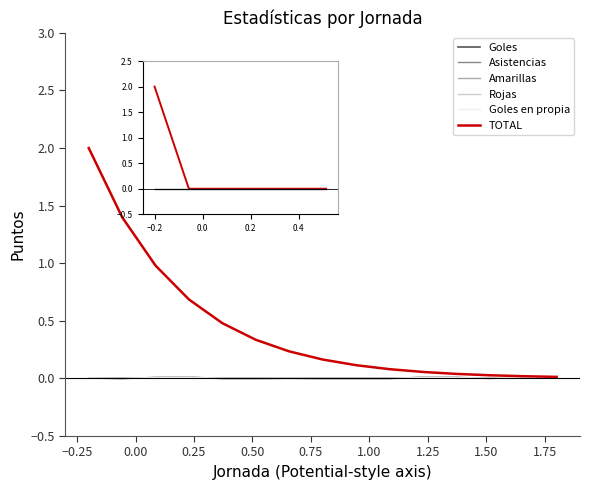

Does the chart have visible grid lines?

No